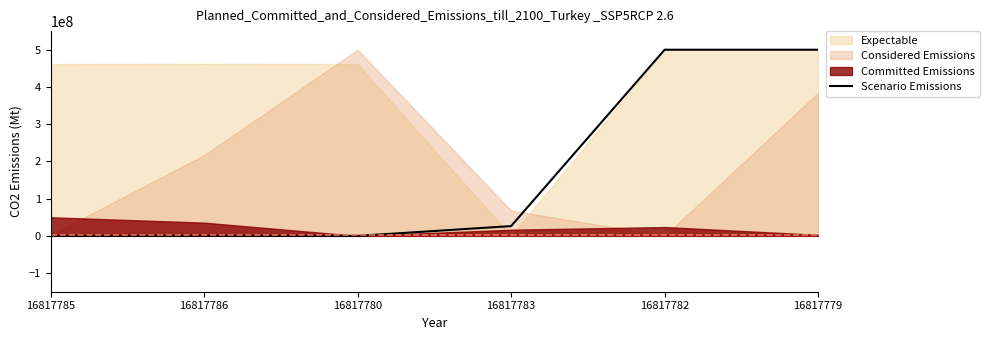

Reading left to right, extract all data points from this chart.

0.0	477099.2	0.0	26240458.0	500000000.0	500000000.0